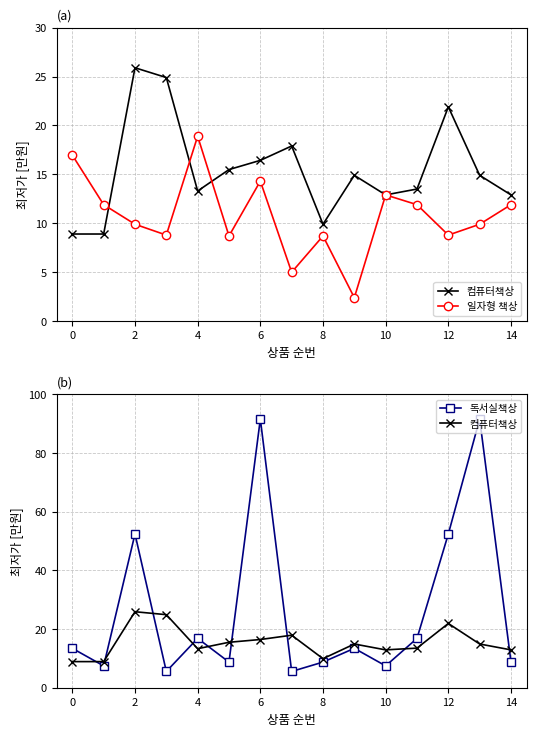

Which series has the largest total across all categories?

독서실책상